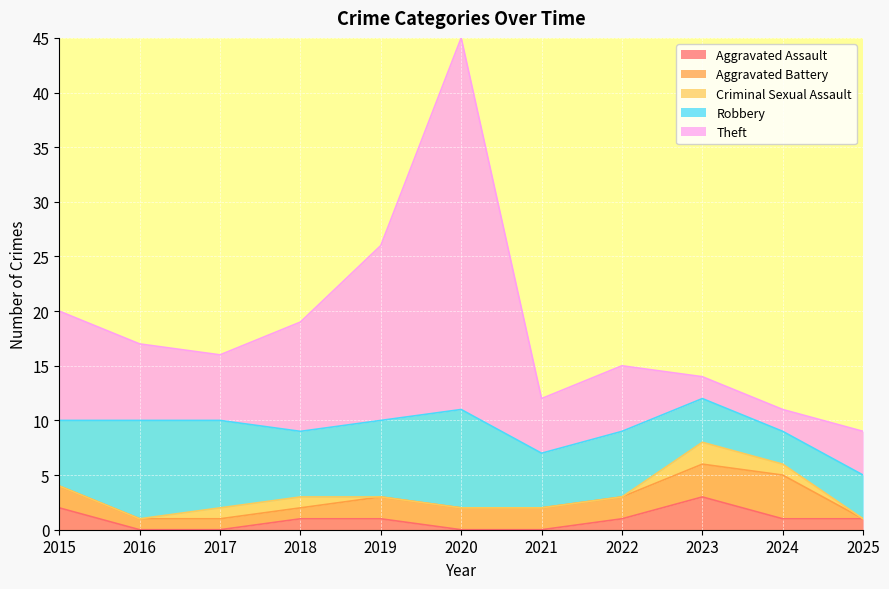

Rank the series at 2017 from lowest to highest value.

Aggravated Assault, Aggravated Battery, Criminal Sexual Assault, Theft, Robbery